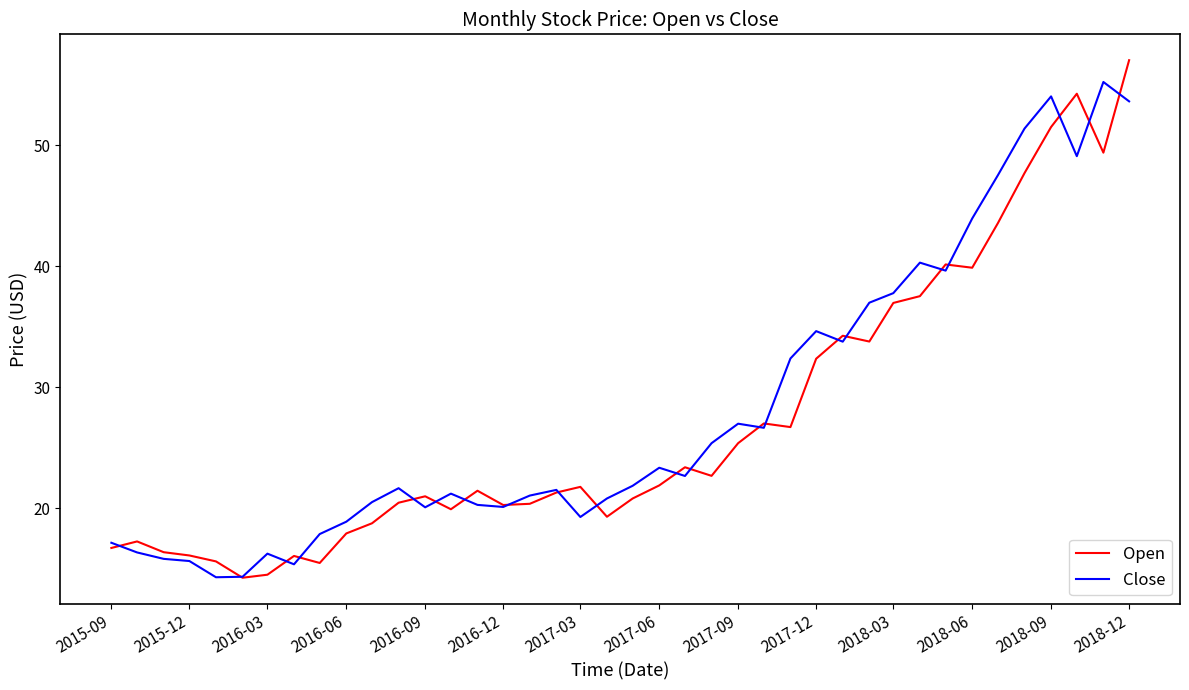

What is the difference between the second highest and minimum values in the Close series?

39.7